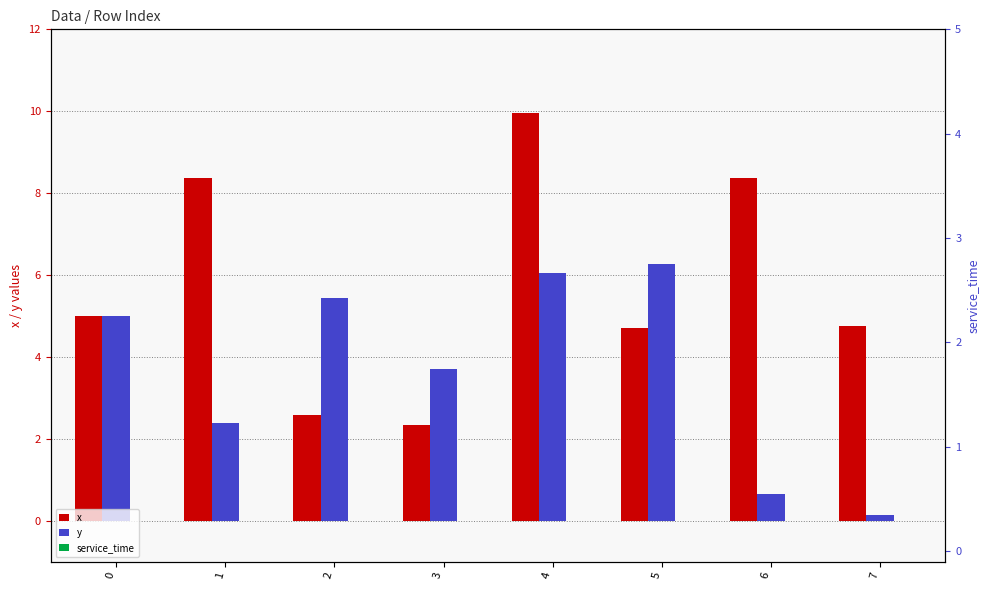

Does the chart contain any negative values?

No